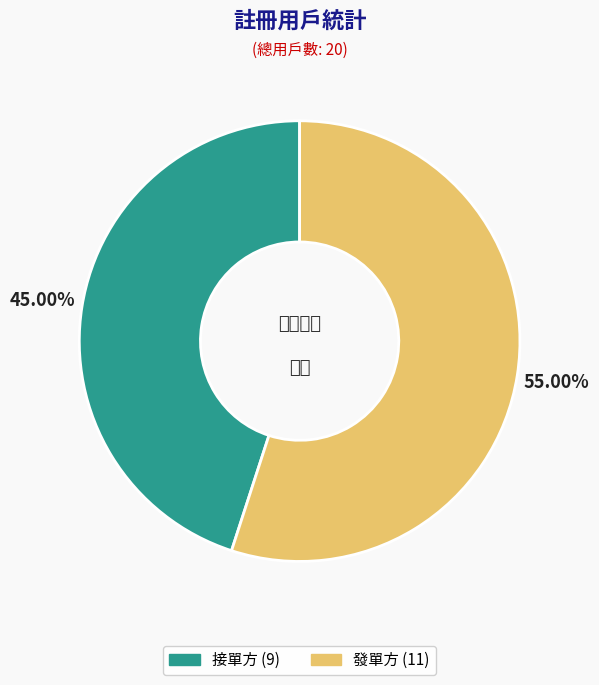

Is it true that 發單方 is 55% of the pie?

True